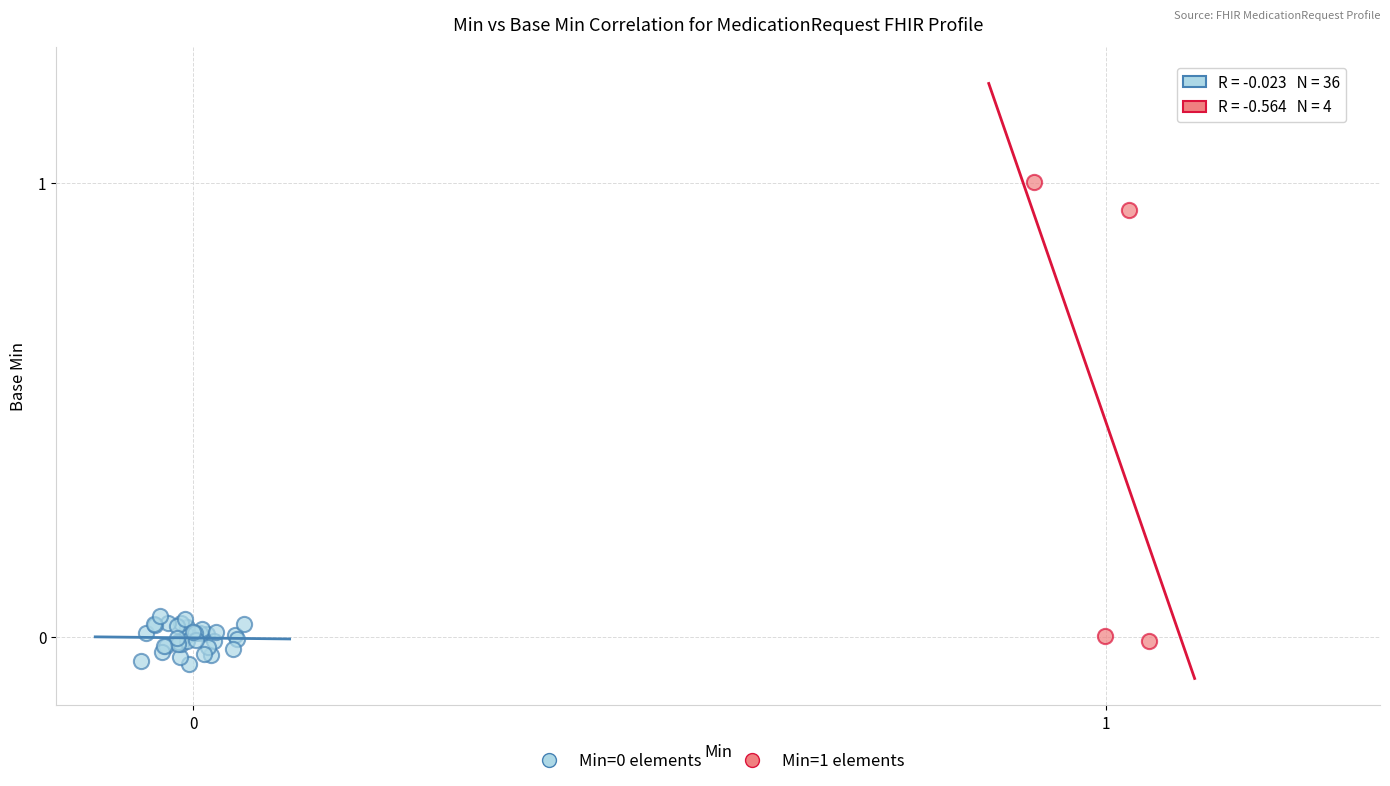

Which series has the widest spread of Y values?

Min=1 elements